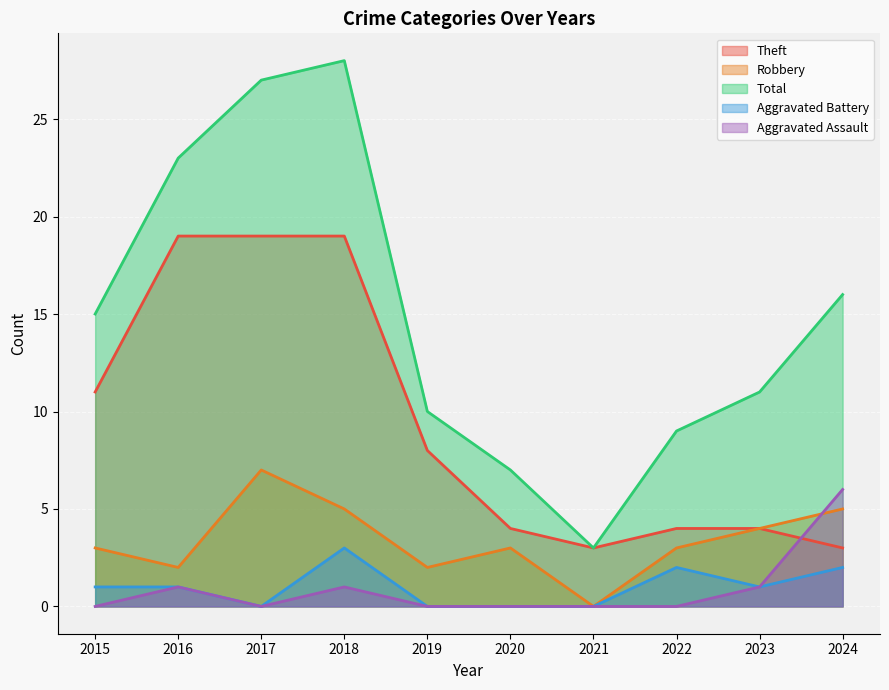

How many categories are shown in the chart?

10